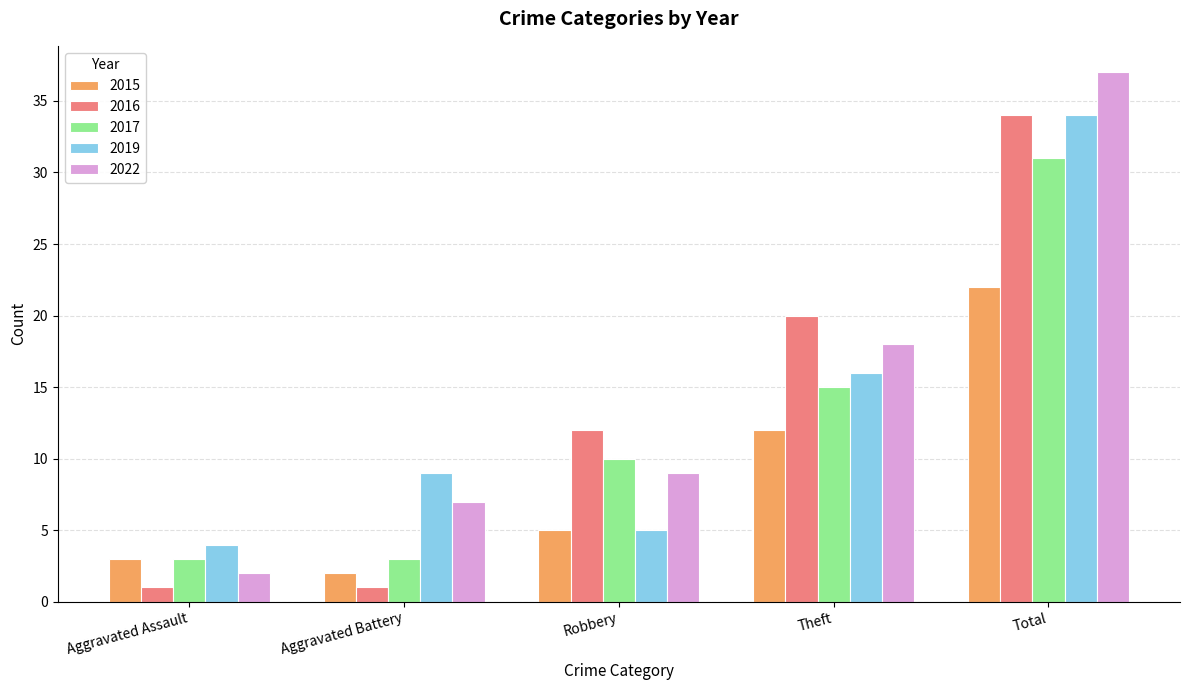

What is the difference between the maximum and minimum values in the 2019 series?

30